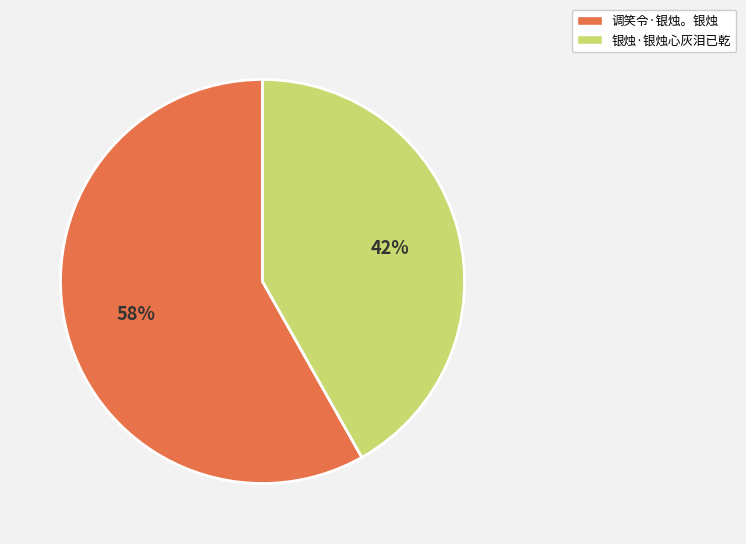

To the nearest percent, what is the difference between the largest and smallest slice percentages?

16%